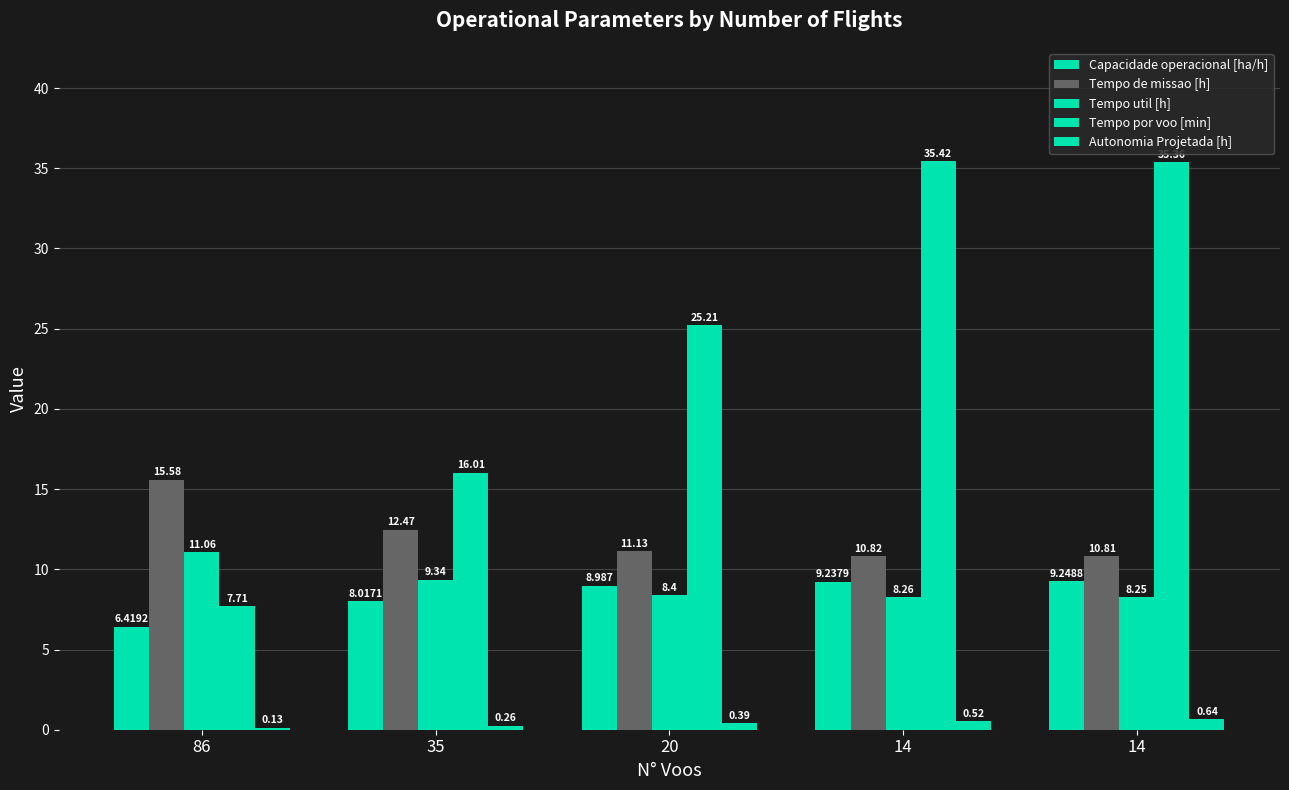

How many bars are there in total?

25